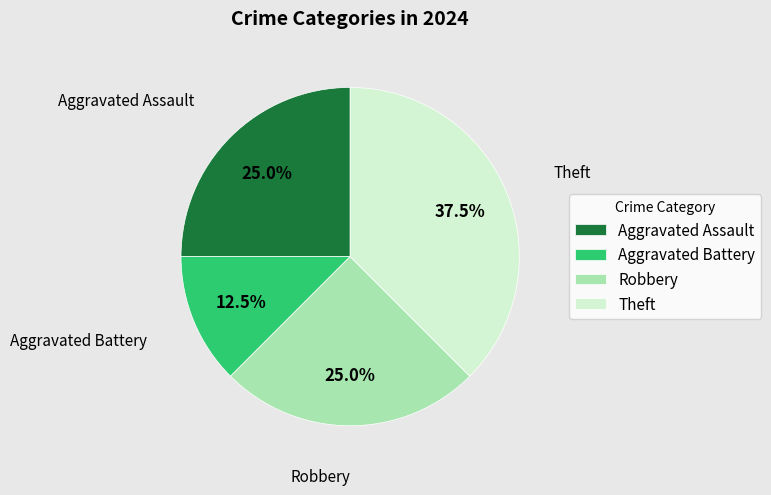

The Robbery slice represents 13% of the pie. True or false?

False